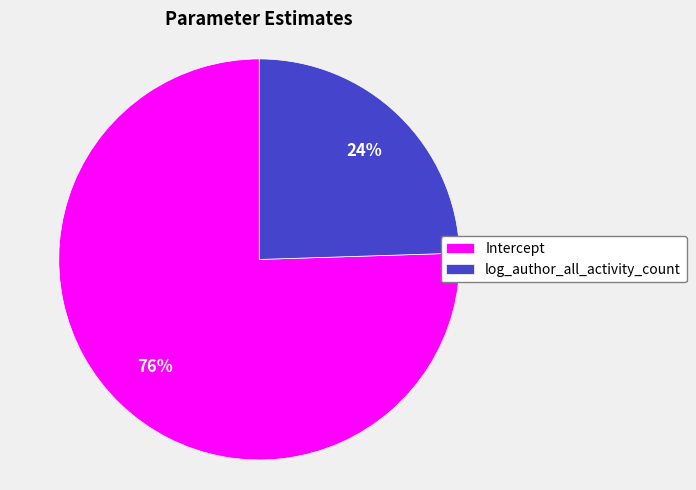

To the nearest percent, what percentage of the pie is Intercept?

76%